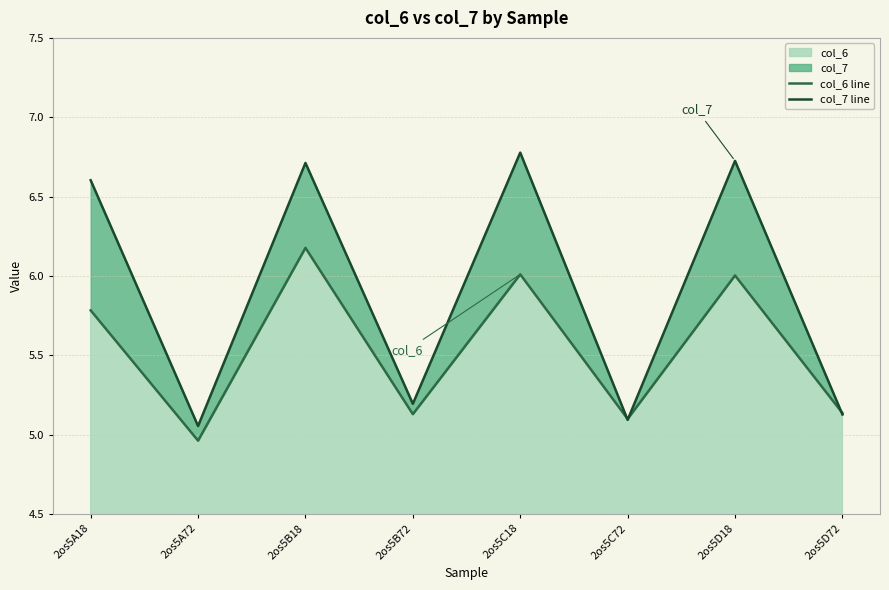

Rank the series by their maximum value, from lowest to highest.

col_6 line, col_7 line